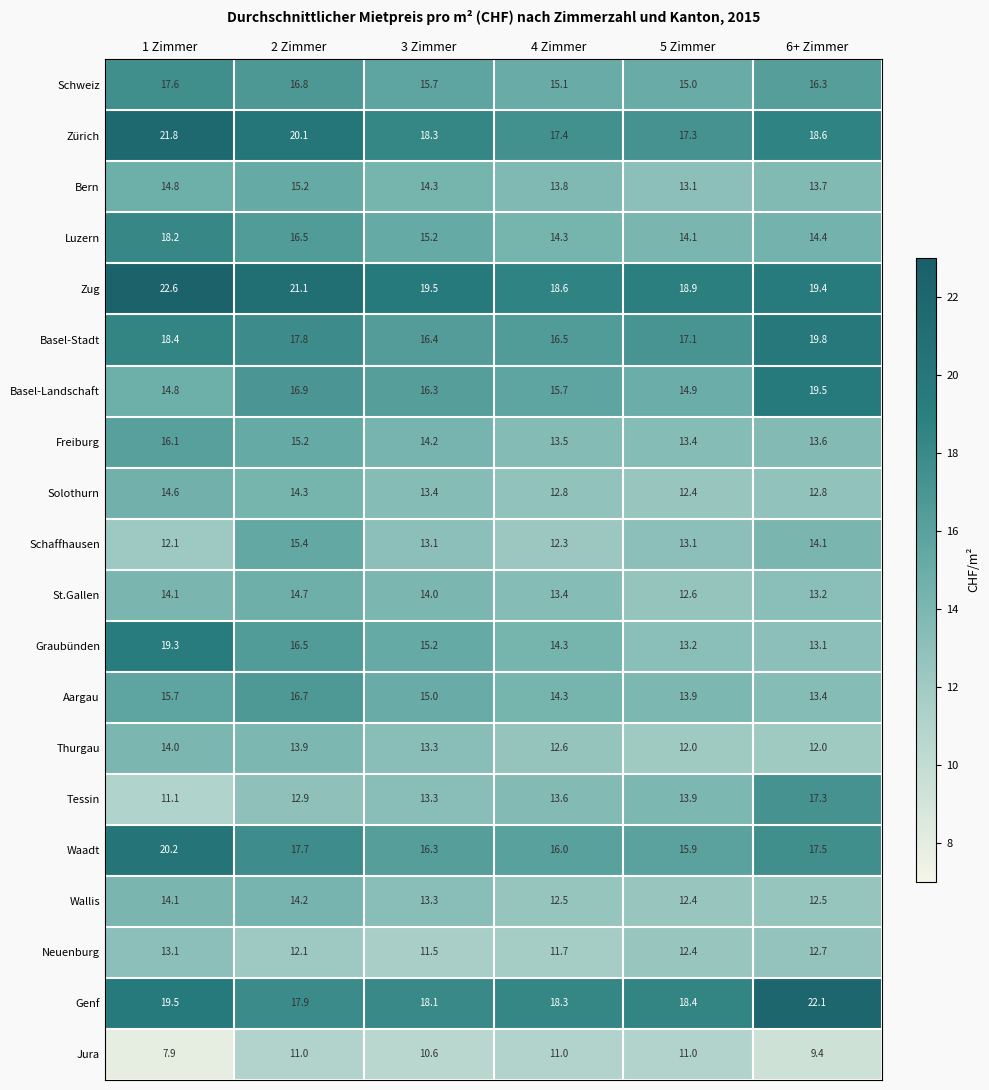

At which label does Schweiz first exceed 16?

1 Zimmer